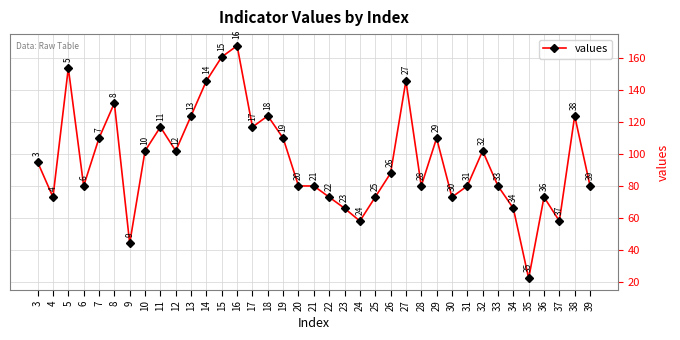

The value at 5 is 154. True or false?

True